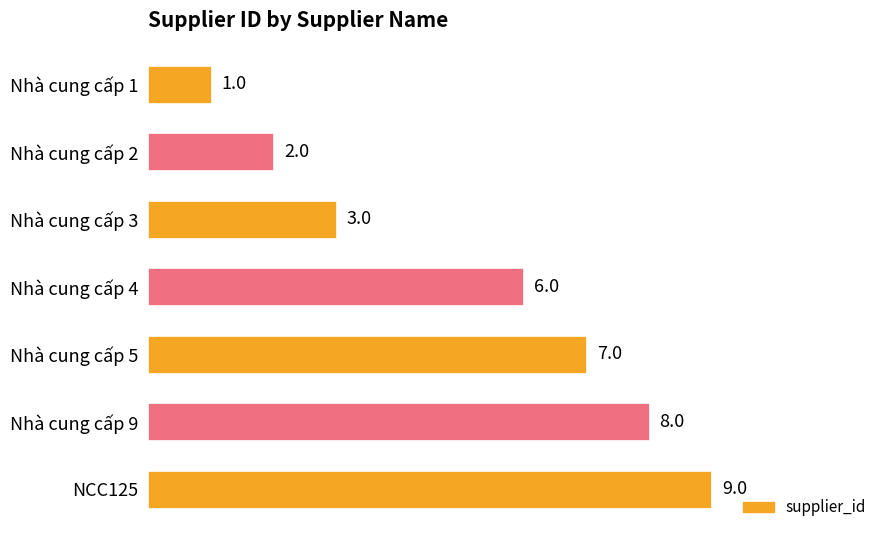

How many series are shown in this chart?

1